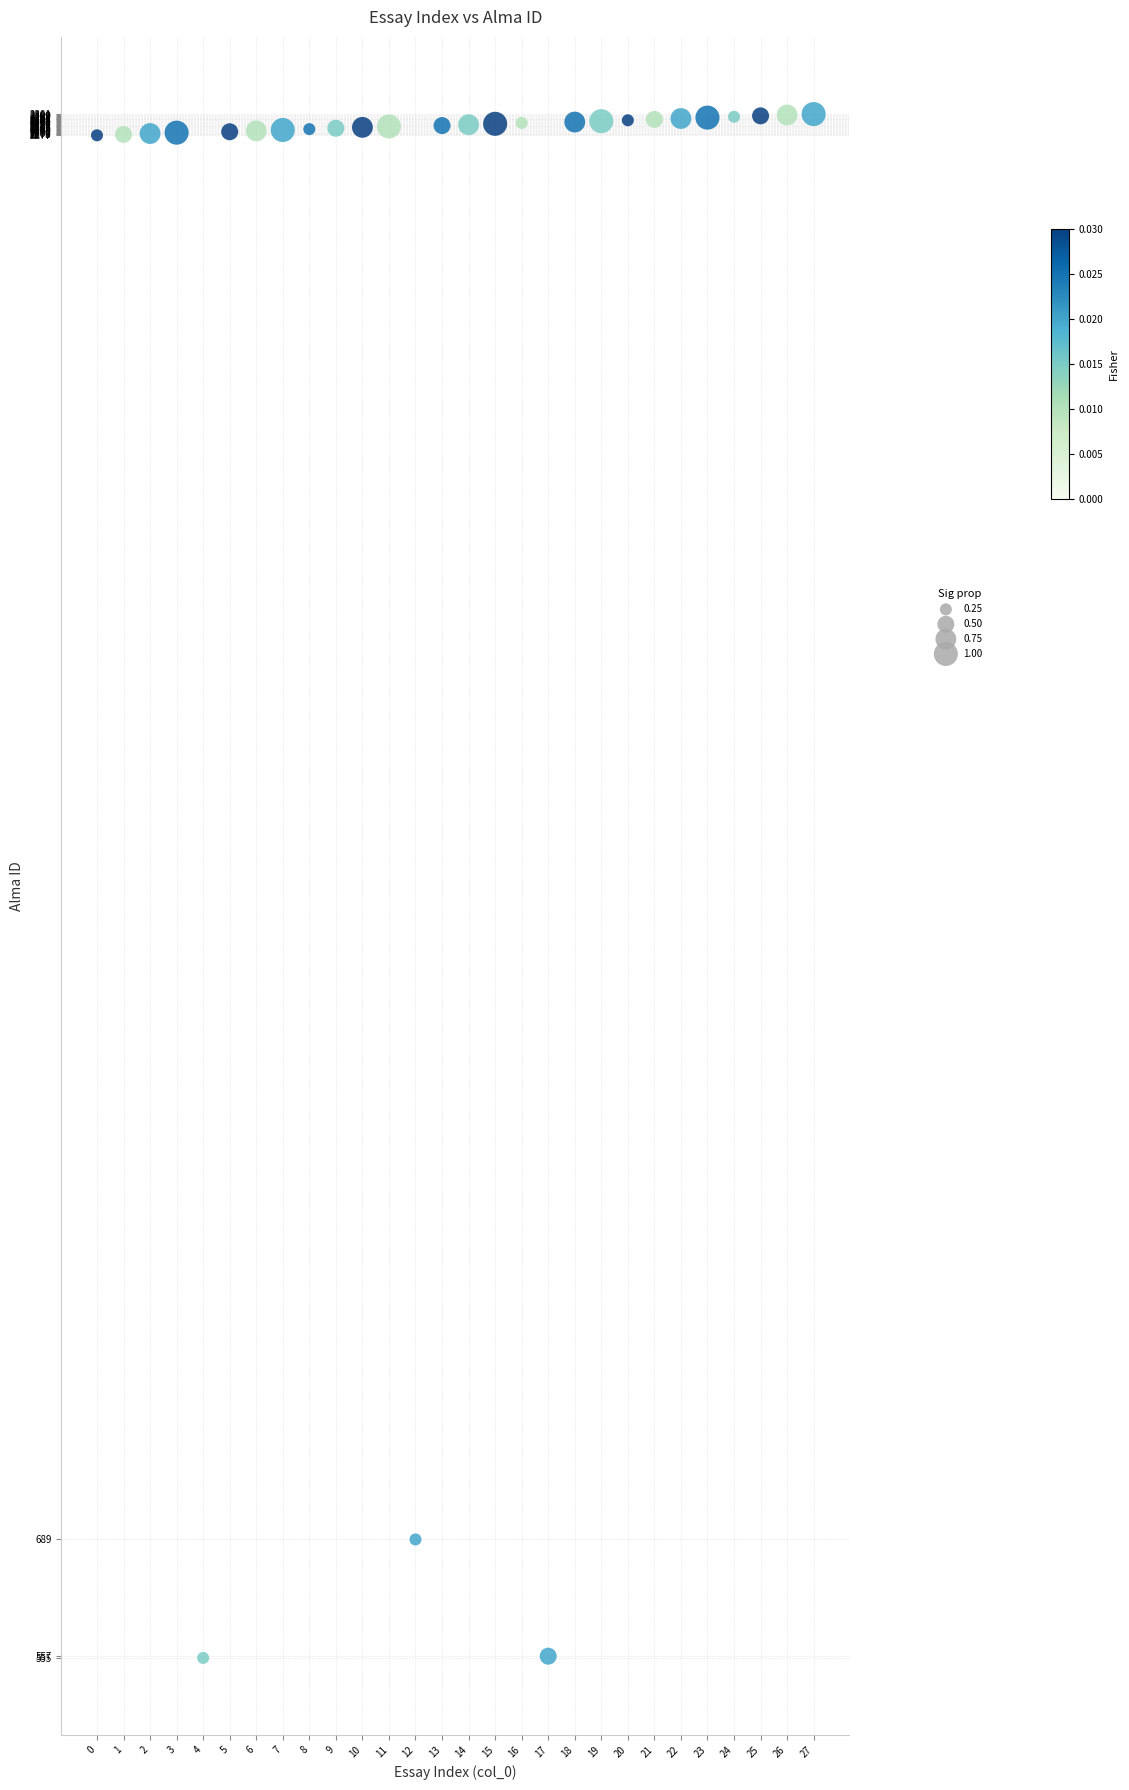

What Y value in the scatter plot is closest to 1428?

689